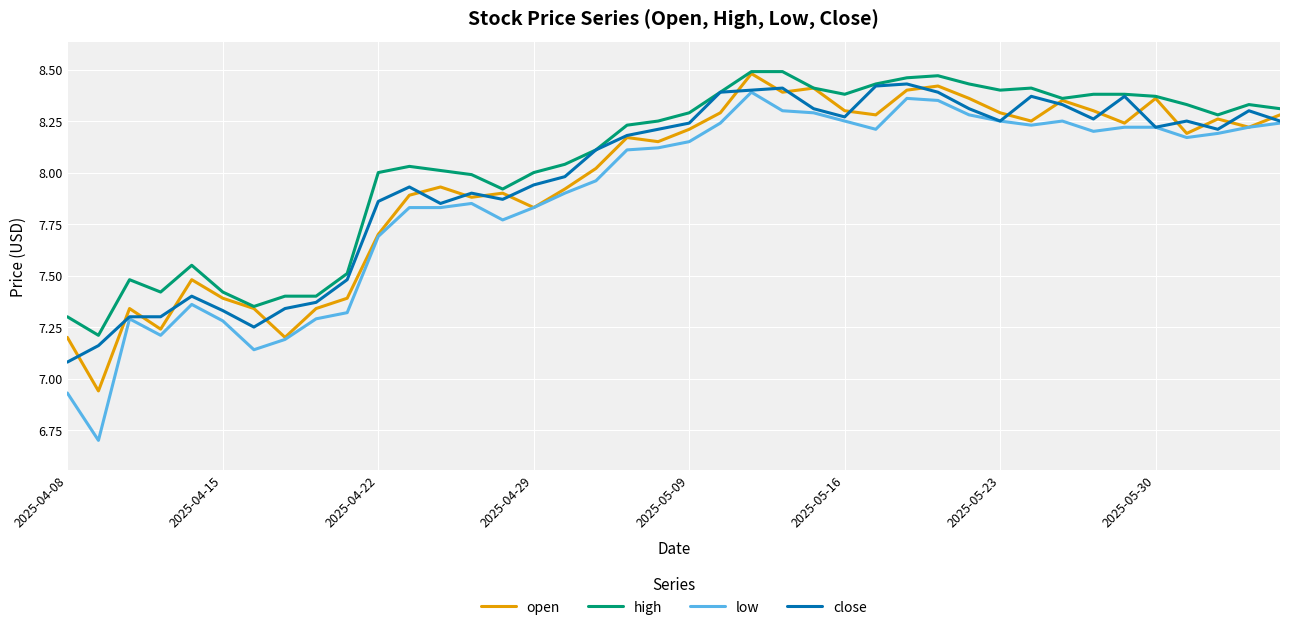

Is this an area chart (filled region under the line)?

No